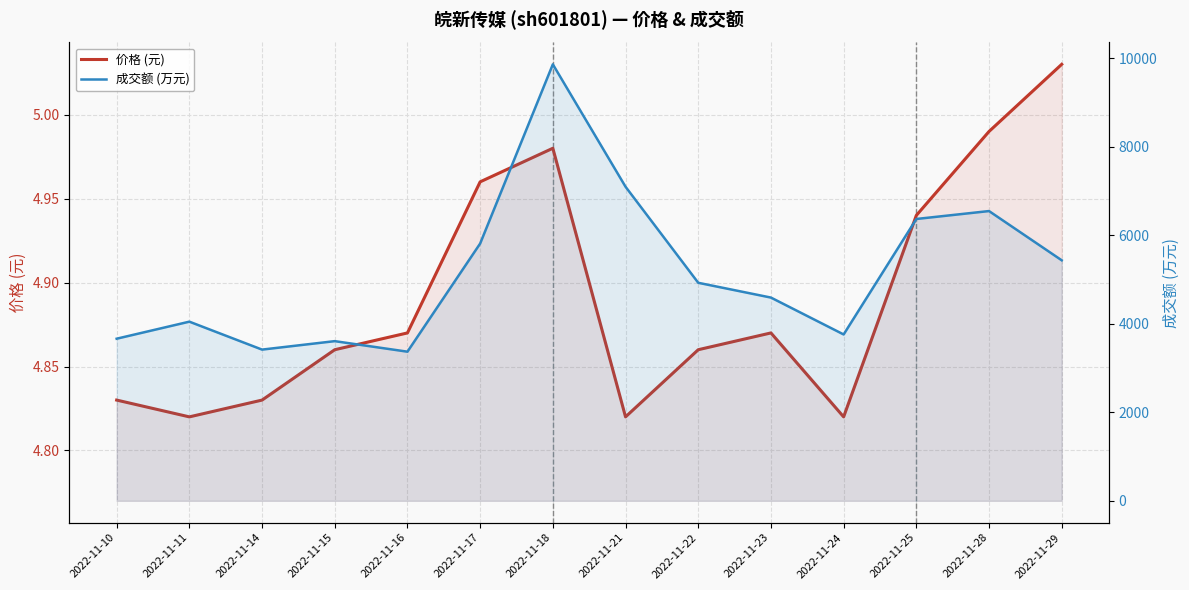

The value of 价格 (元) at 2022-11-22 is 2.6. True or false?

False